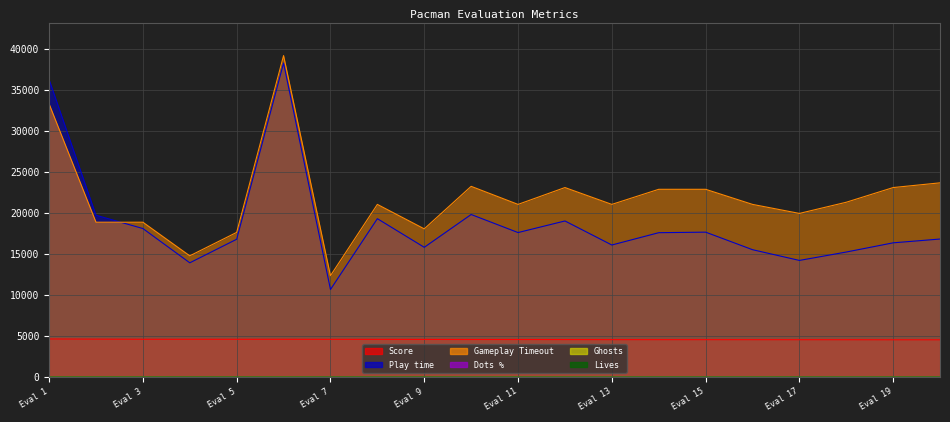

What is the minimum value shown in the chart?

1